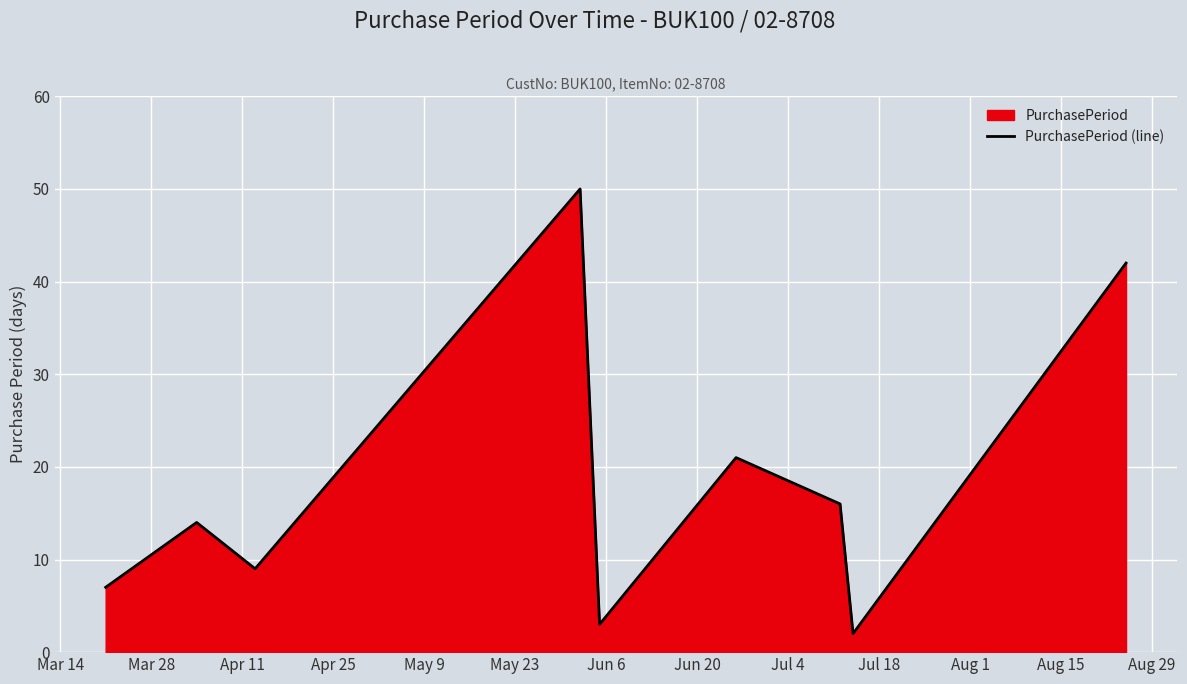

What is the greatest value displayed?

50